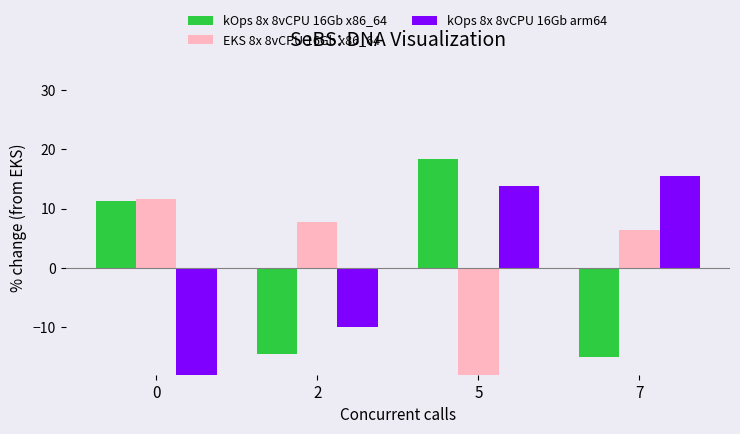

What is the difference between the maximum and second lowest values in the kOps 8x 8vCPU 16Gb arm64 series?

25.4